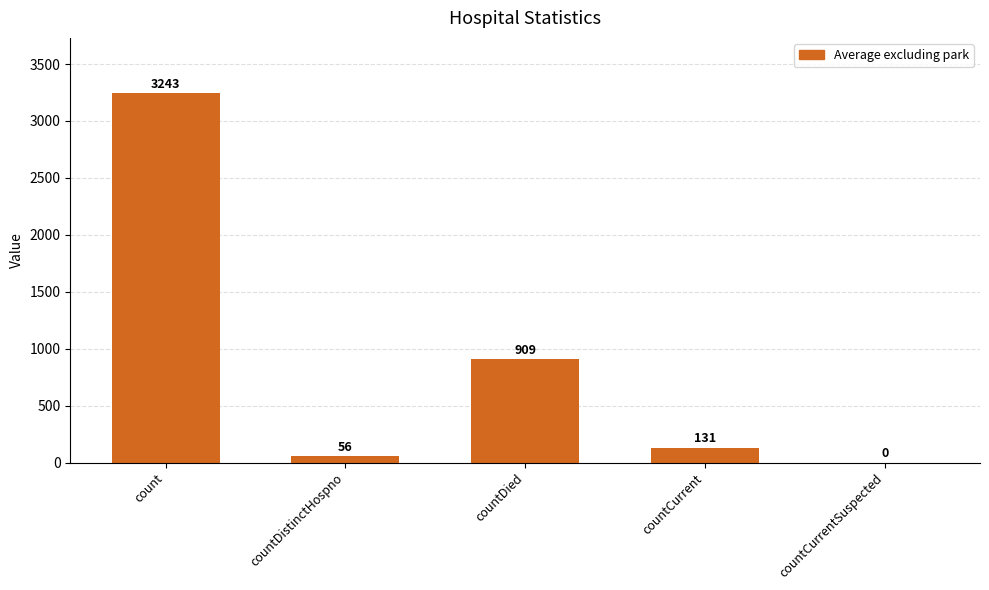

Reading right to left, what are all the values shown in this chart?

countCurrentSuspected=0	countCurrent=131	countDied=909	countDistinctHospno=56	count=3243